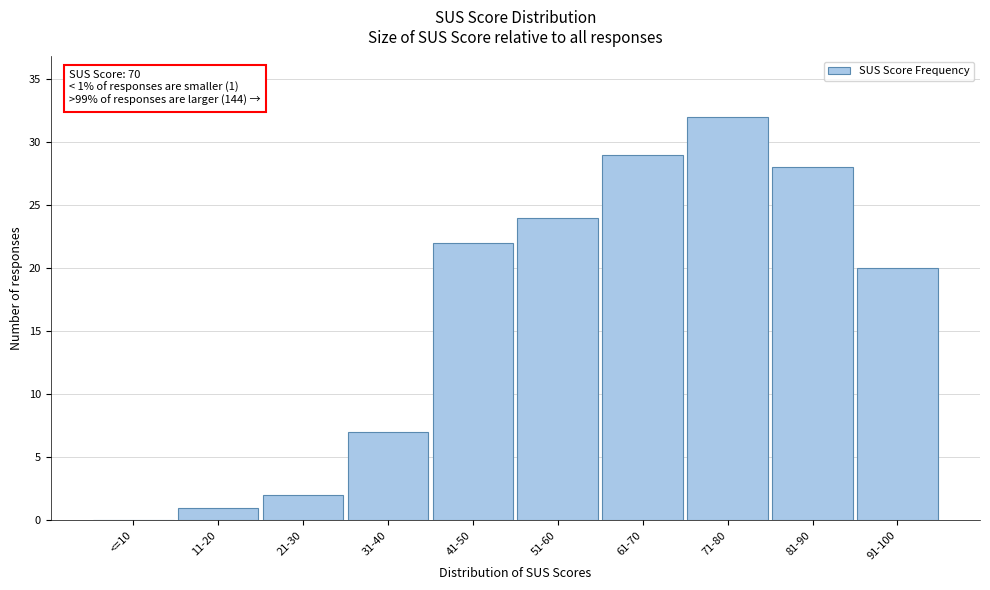

Reading right to left, list all the values displayed in this chart.

91-100=20	81-90=28	71-80=32	61-70=29	51-60=24	41-50=22	31-40=7	21-30=2	11-20=1	<=10=0